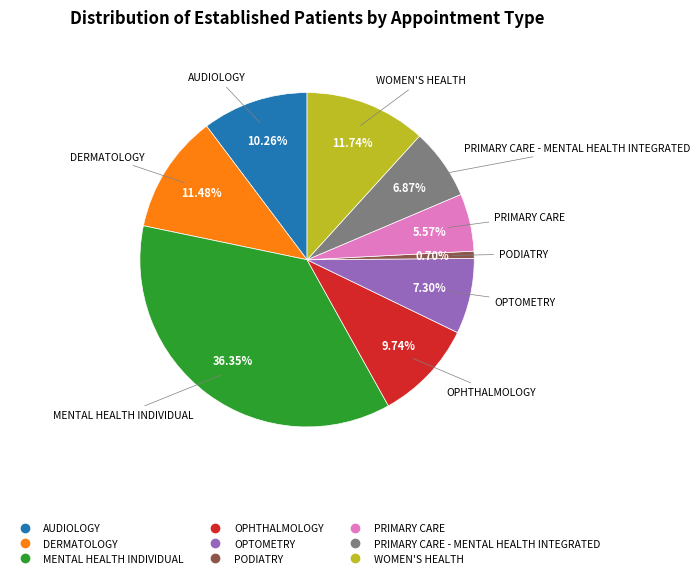

Does any single category account for the majority?

No